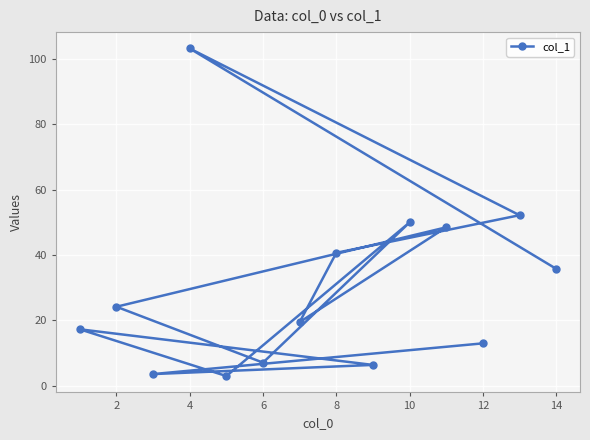

Reading left to right, list all the values displayed in this chart.

17.3	24.2	3.6	103.2	3.0	7.1	19.5	40.7	6.4	50.0	48.5	13.0	52.2	35.8